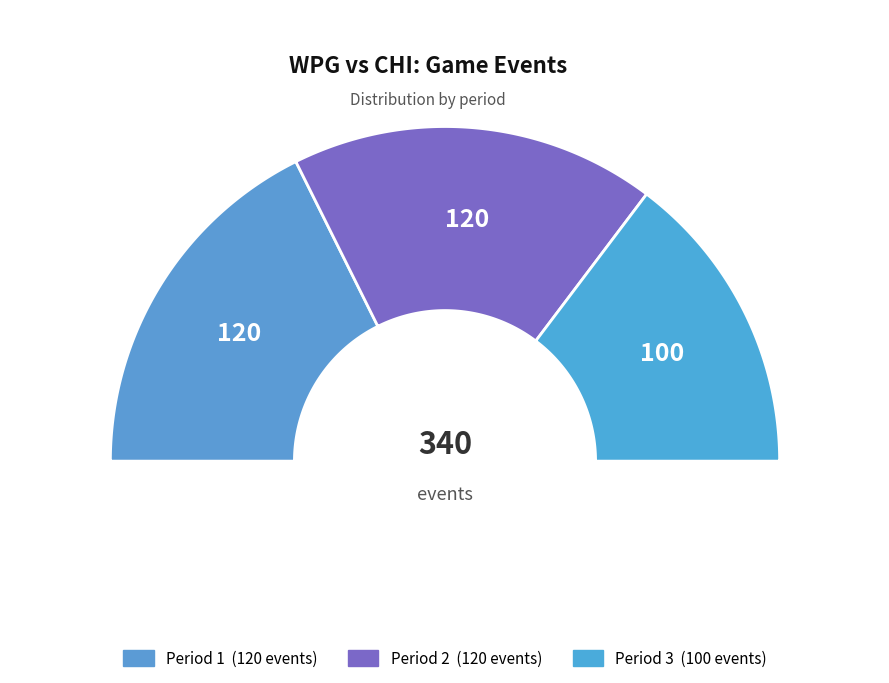

To the nearest percent, what portion does Period 2 represent?

35%